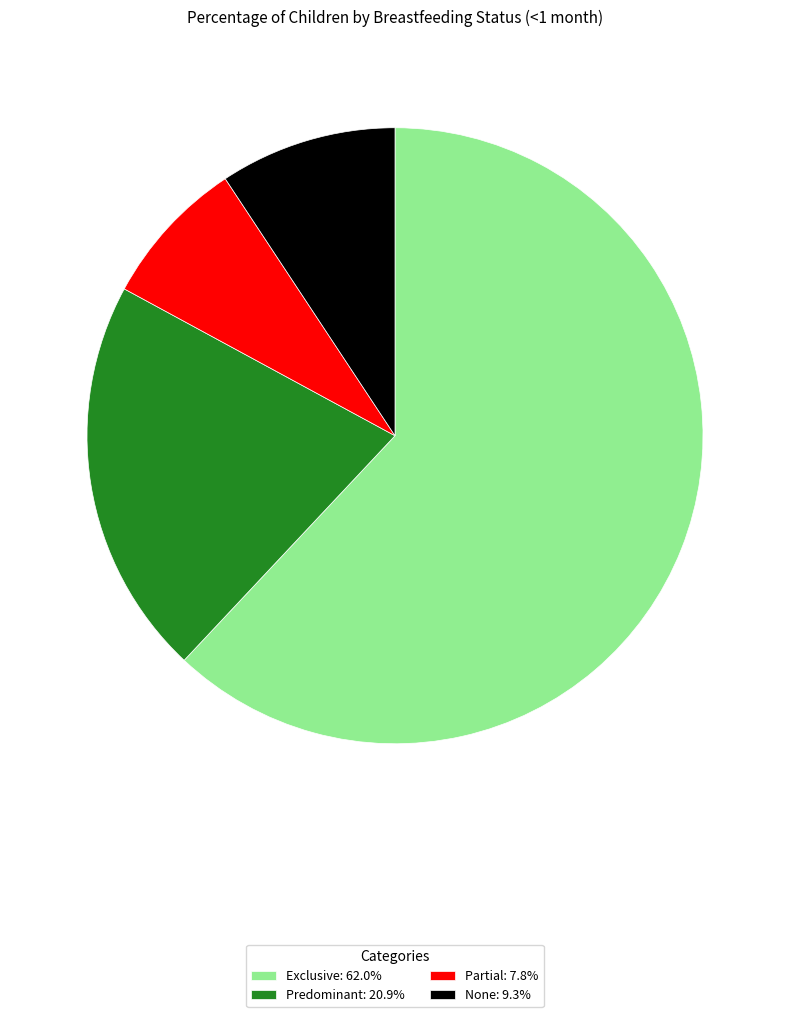

Between Exclusive and Partial, which is larger?

Exclusive